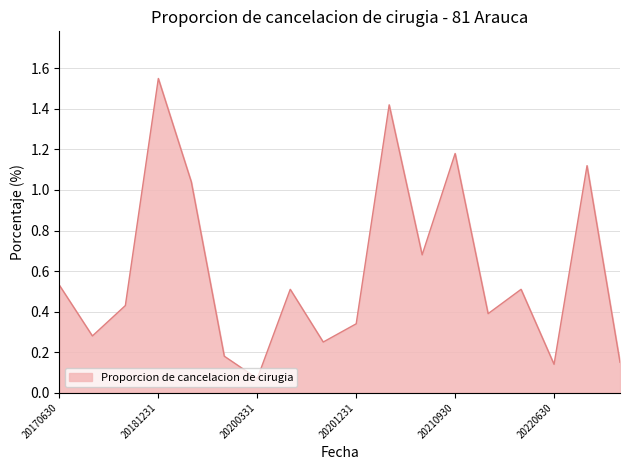

What is the difference between the maximum and minimum values?

1.5